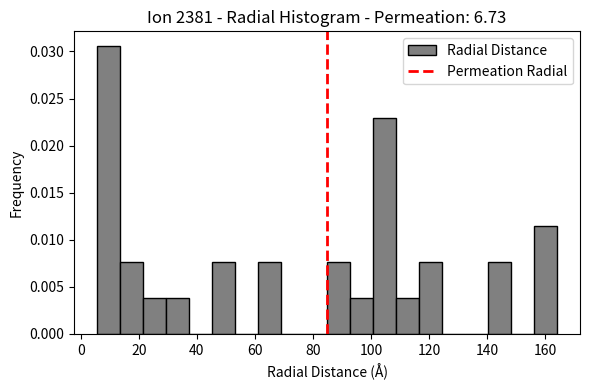

Around what value on the x-axis is the tallest bar? Give the approximate position of its centre, as read against the axis.

10